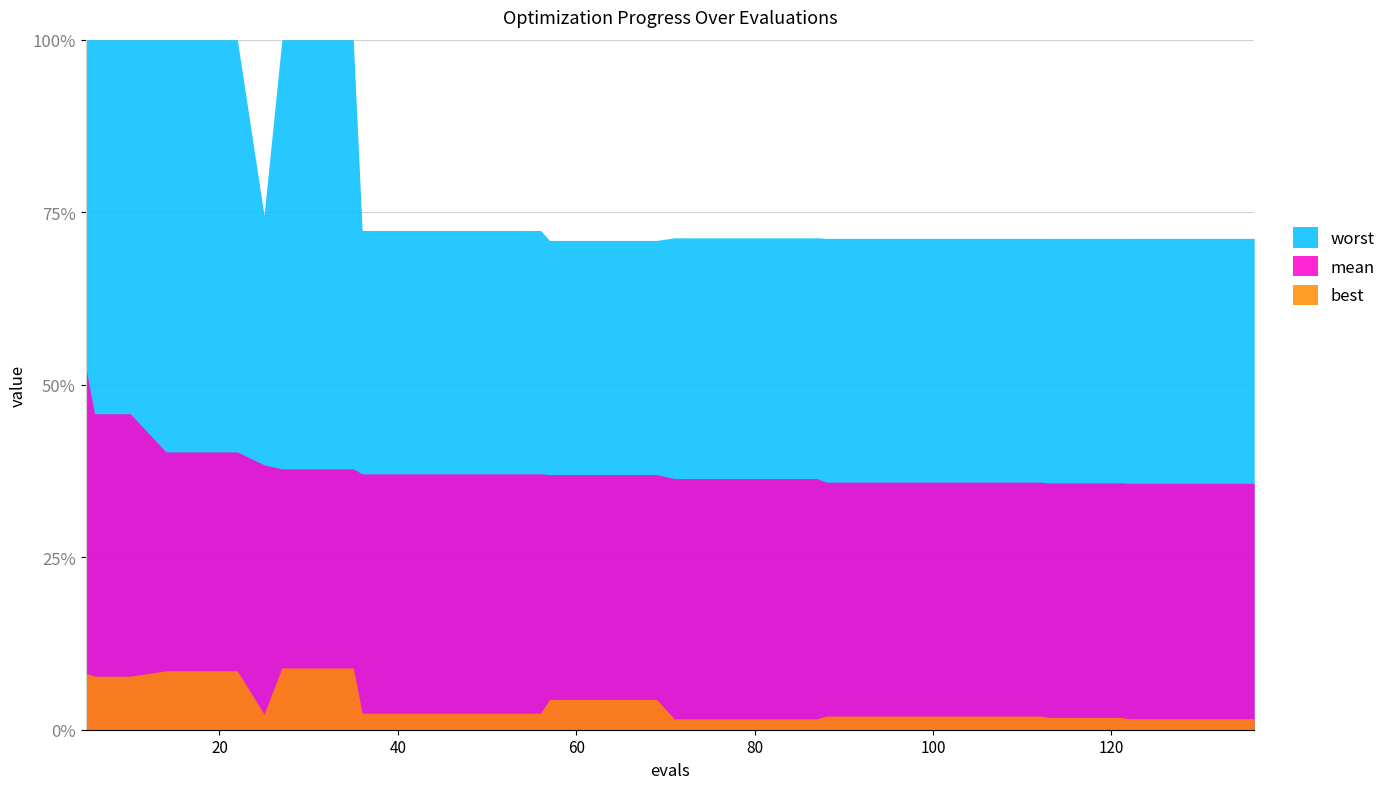

At which label is worst closest to 3?

25